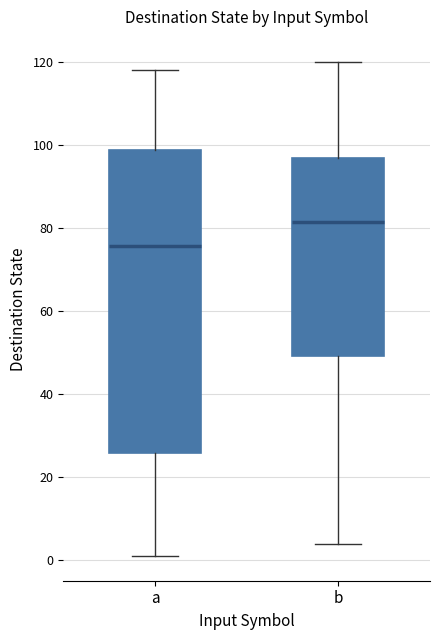

Which box's median line is the lowest?

a